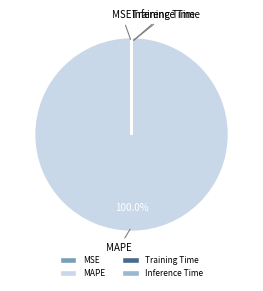

Which slice is the largest?

MAPE